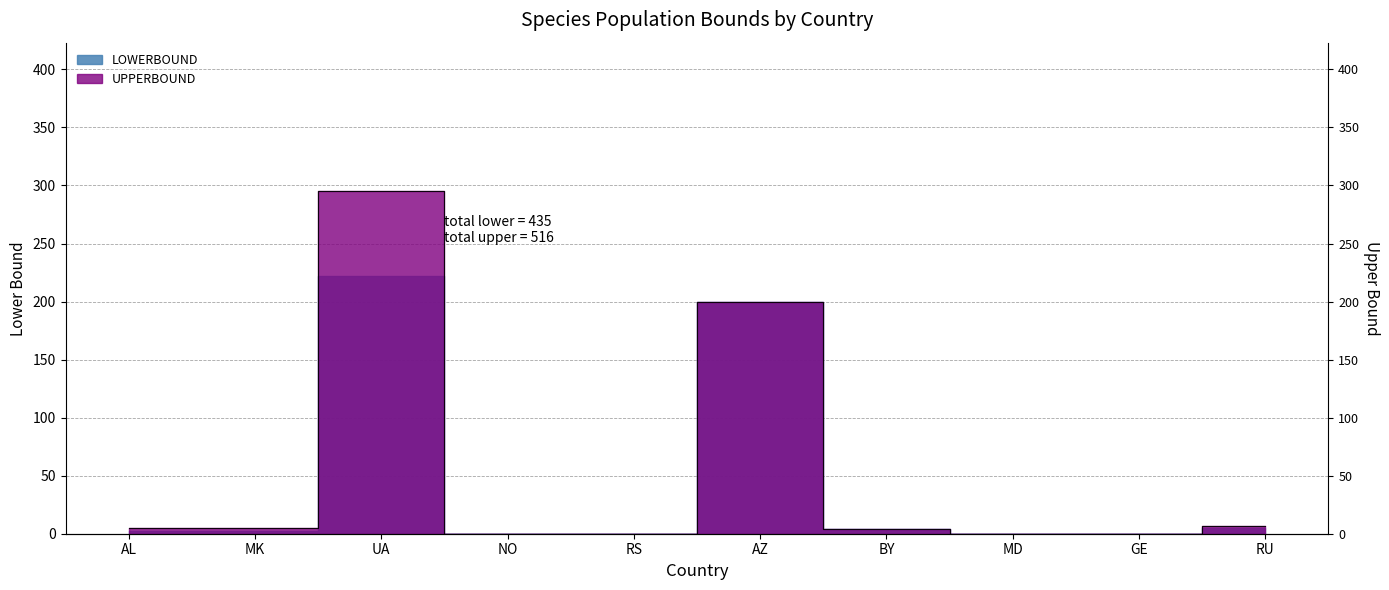

Where is the data nearest to the value 147?

AZ